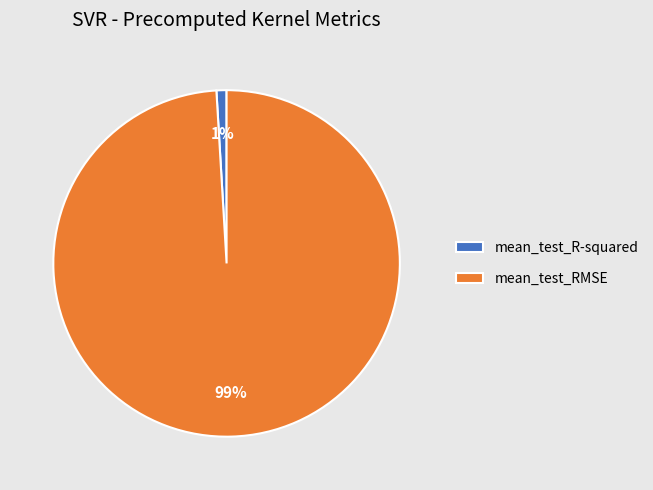

To the nearest percent, what is the average slice percentage?

50%